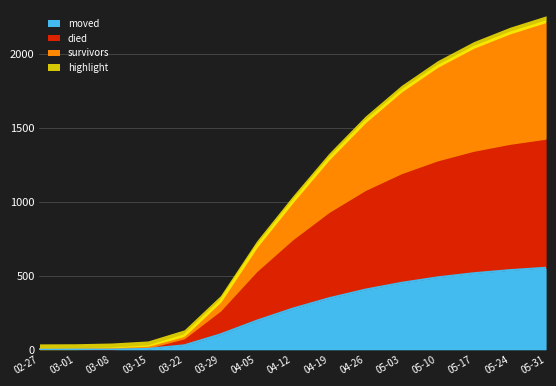

True or false: survivors and died cross at least once.

False